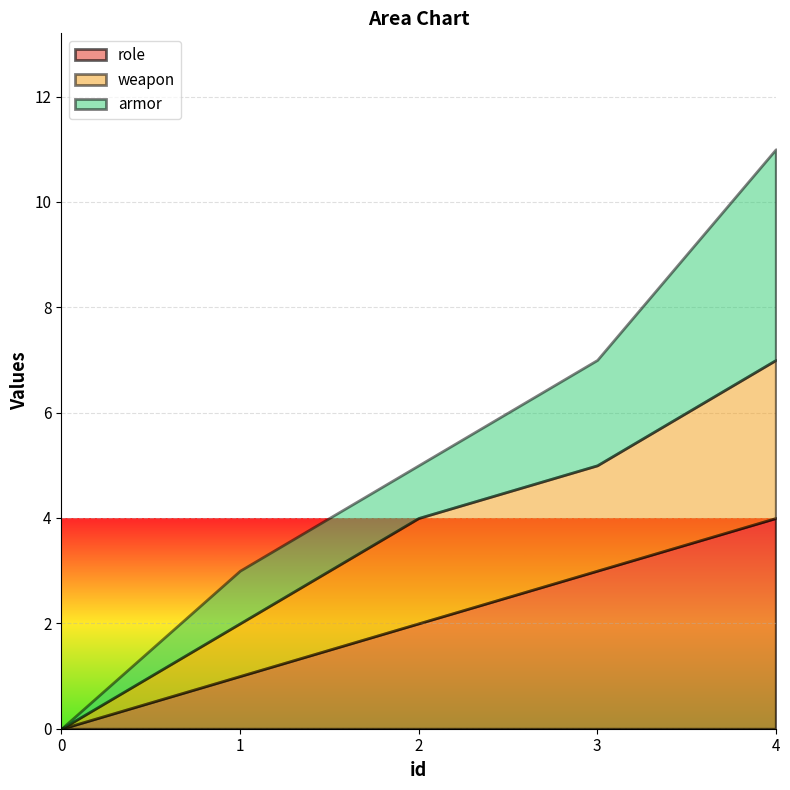

What is the sum of the armor values at 4 and 0?

4